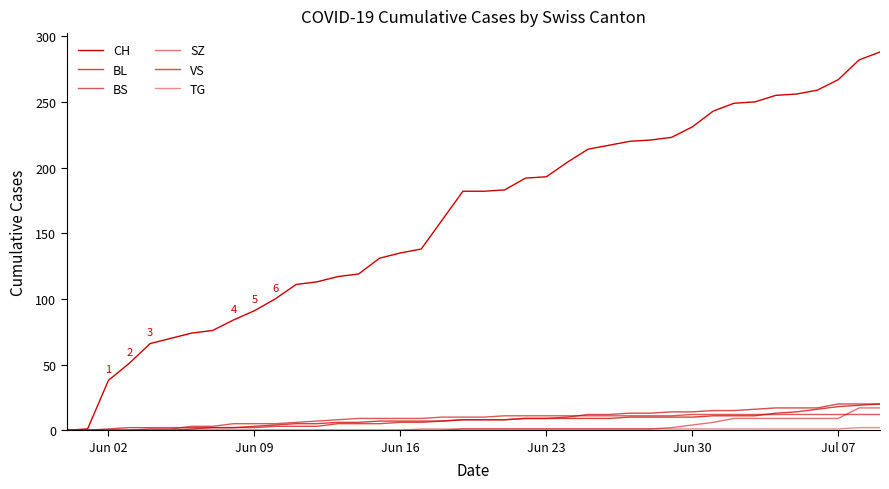

How many lines are shown in the chart?

6